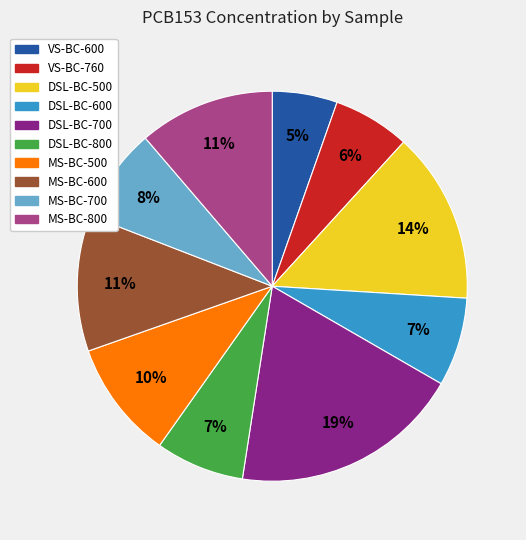

Which has a higher value, MS-BC-500 or DSL-BC-800?

MS-BC-500